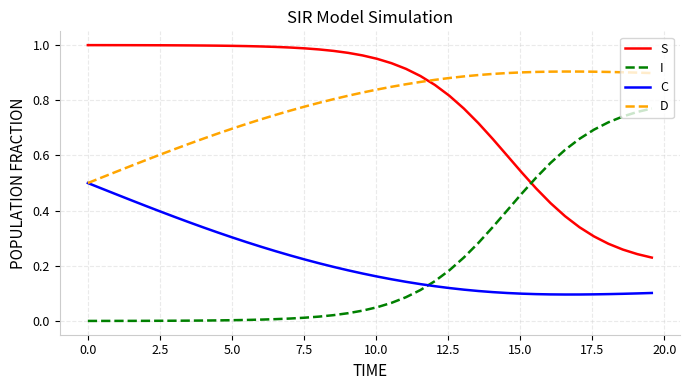

True or false: C and S cross at least once.

False